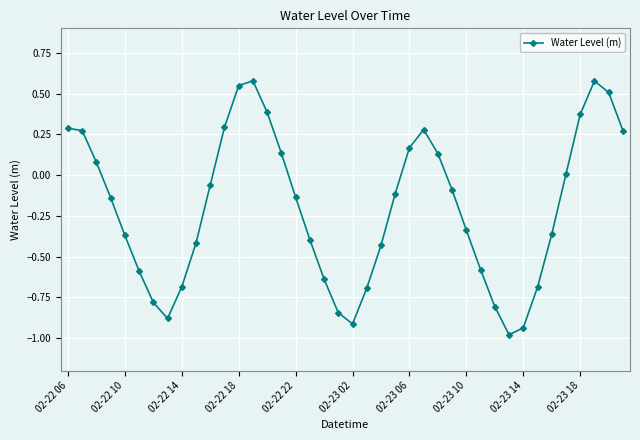

What is the minimum value shown in the chart?

-1.0